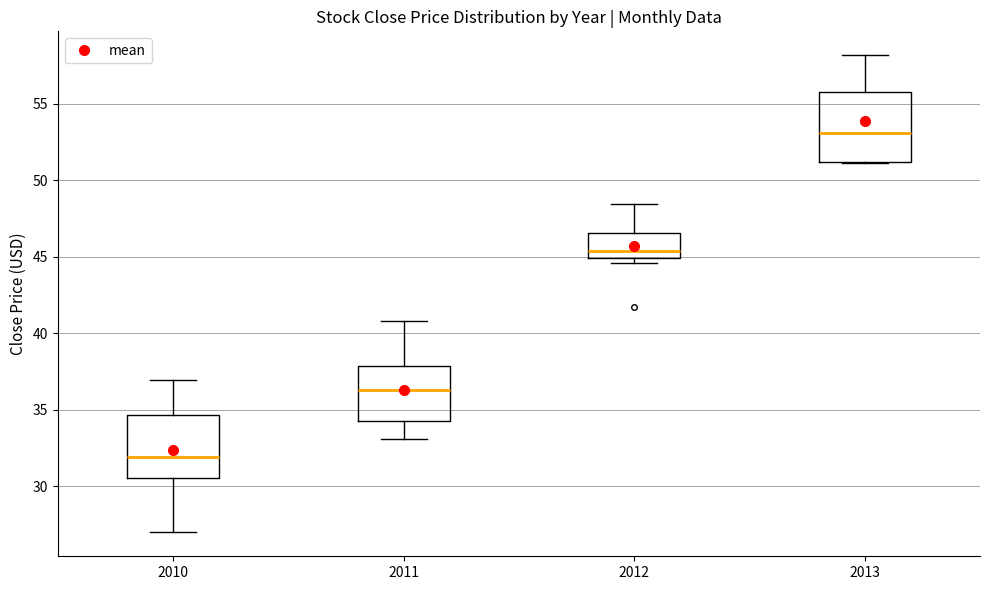

Reading left to right, read every box against the y-axis: the position of its median line, the range the box covers, and the ends of its whiskers. The values are not printed on the chart, so give them approximately, as read against the axis.

2010: median 32.0, box 30.5 to 34.5, whiskers 27.0 to 37.0
2011: median 36.5, box 34.5 to 38.0, whiskers 33.0 to 41.0
2012: median 45.5, box 45.0 to 46.5, whiskers 44.5 to 48.5
2013: median 53.0, box 51.0 to 56.0, whiskers 51.0 to 58.0